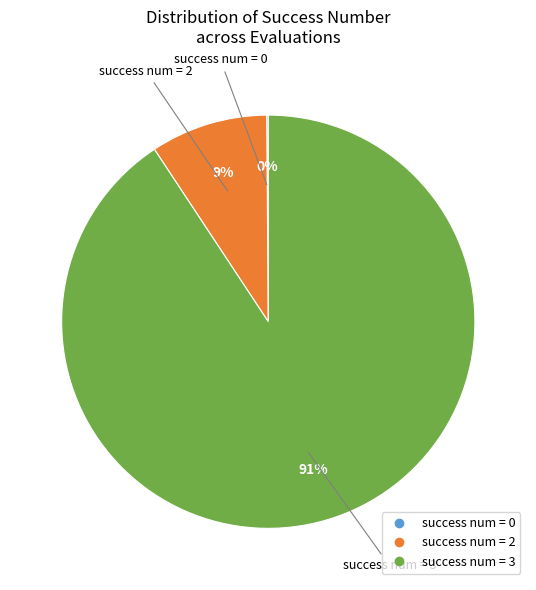

Does any single category account for the majority?

Yes